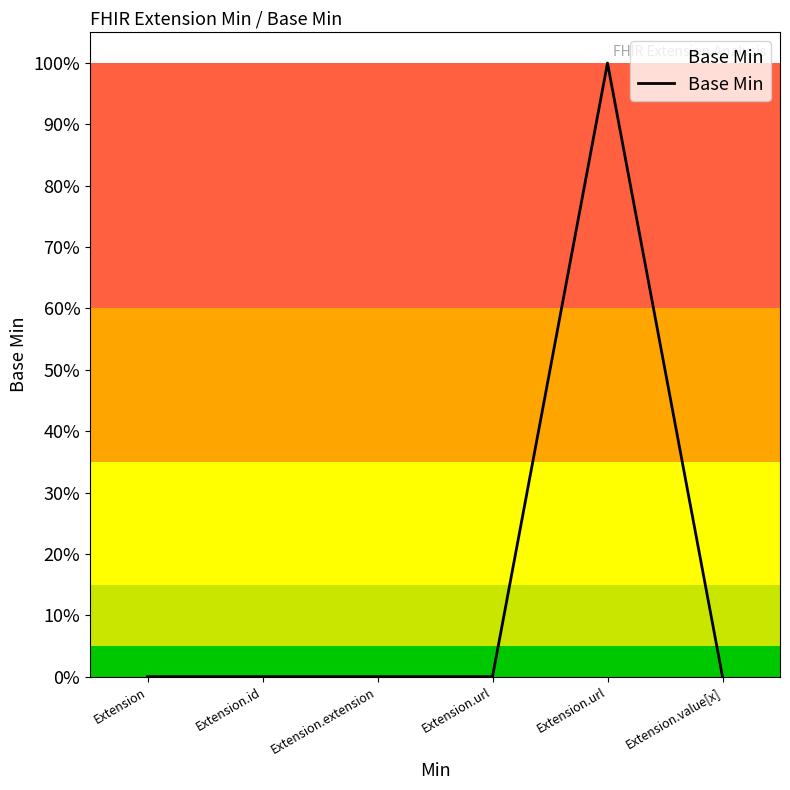

Between Extension.id and Extension.url, which is larger?

Extension.id